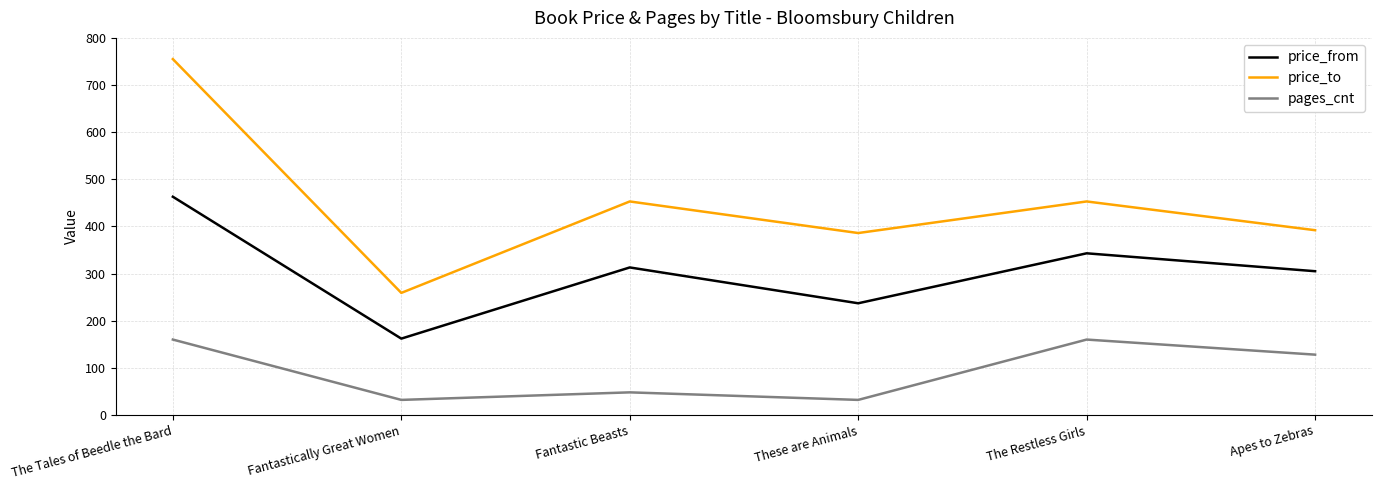

What is the average value of the pages_cnt series?

93